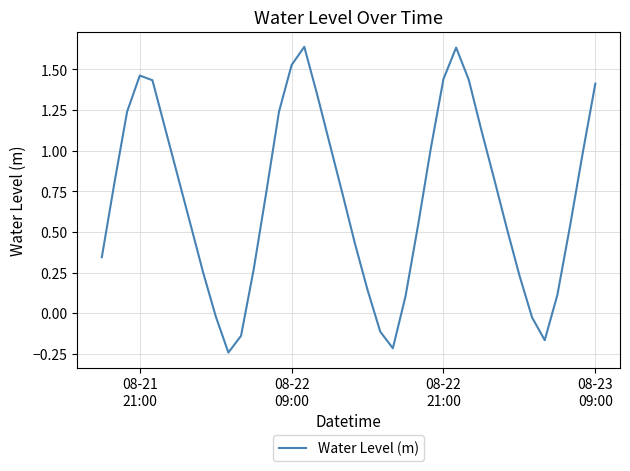

What is the difference between the maximum and minimum values?

1.9